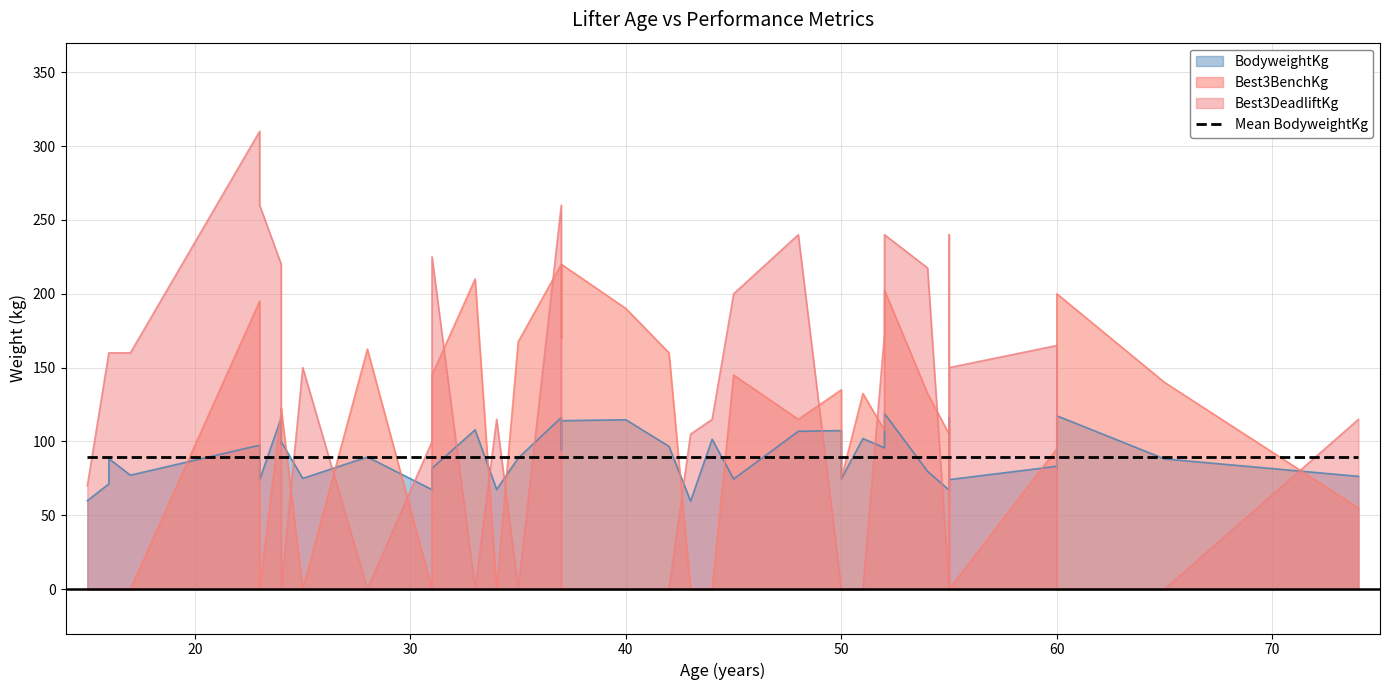

The Best3BenchKg series shows 0.0 at 0. True or false?

True